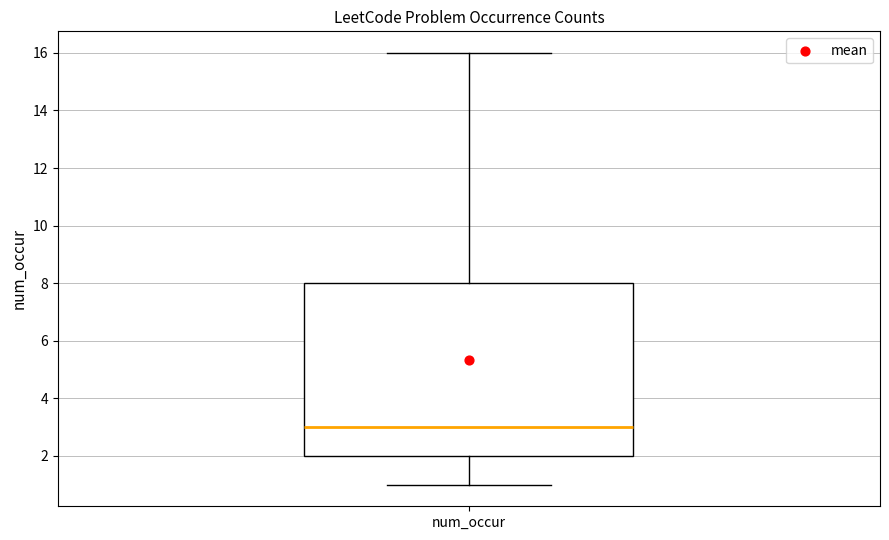

Transcribe this box plot: give where the median line is, the range the box spans, and where the two whiskers end, as read against the y-axis. The values are not printed on the chart, so give them approximately, as read against the axis.

median 3, box 2 to 8, whiskers 1 to 16